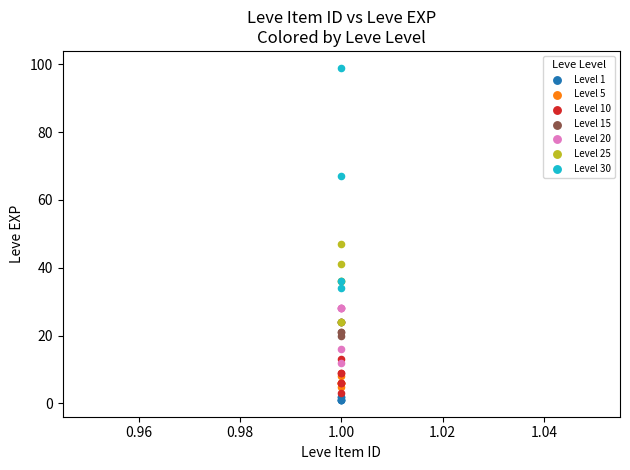

Which series contains the lowest Y value?

Level 1